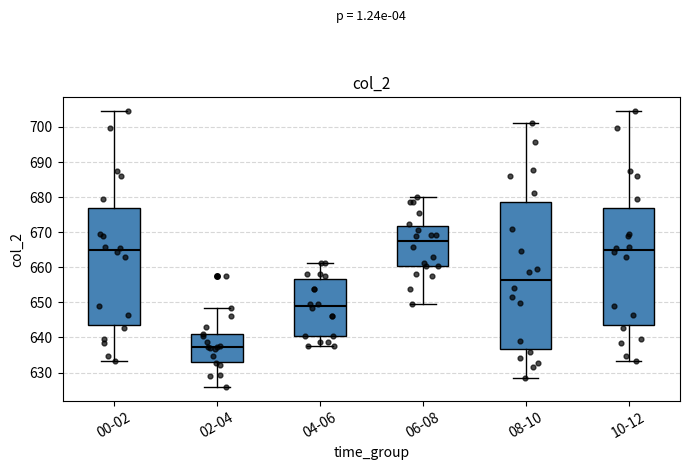

Which box has the lowest median line?

02-04